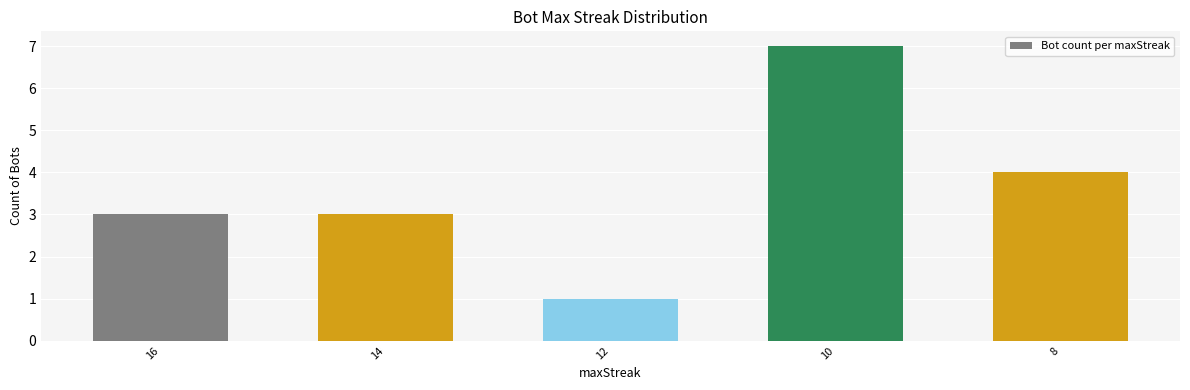

What is the ratio of the value at 14 to the value at 12?

3.0